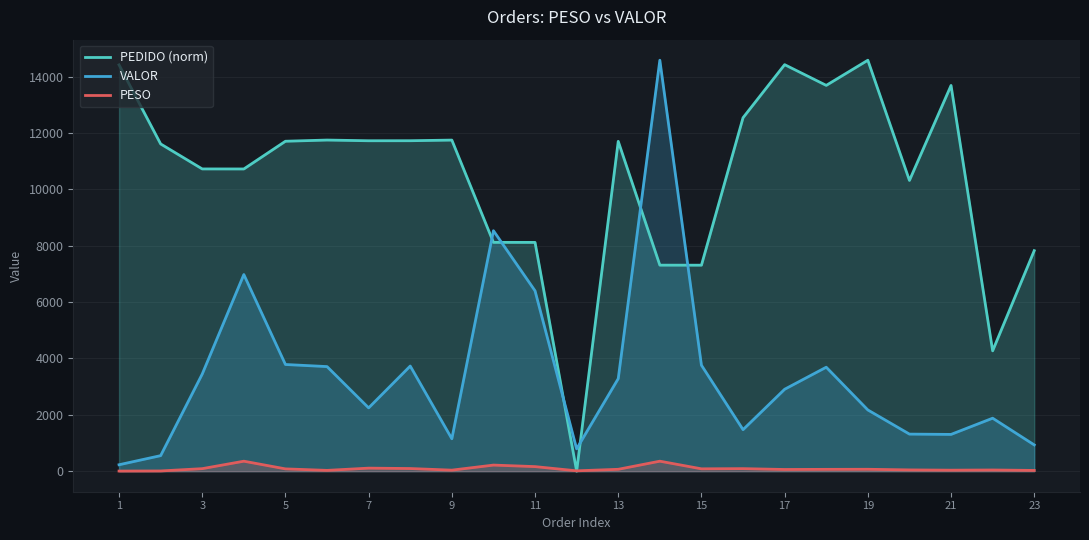

At how many categories does at least one series exceed 1560?

22